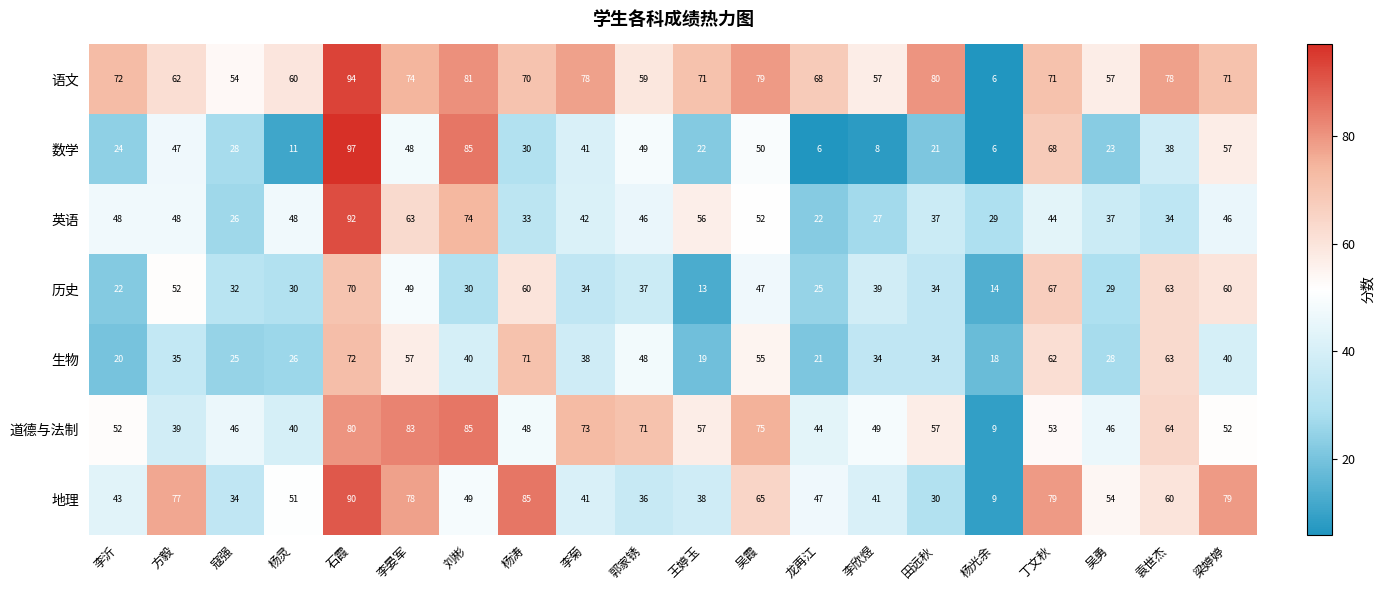

The 生物 series shows 49 at 李欣煜. True or false?

False